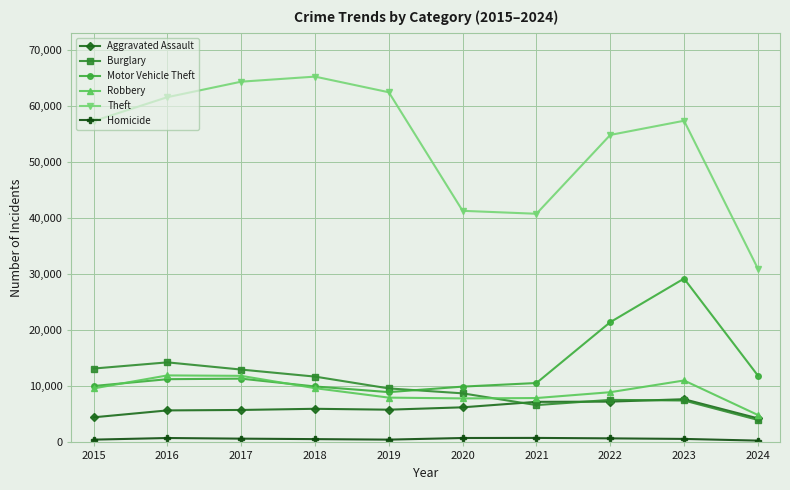

True or false: Aggravated Assault and Motor Vehicle Theft intersect in this chart.

False